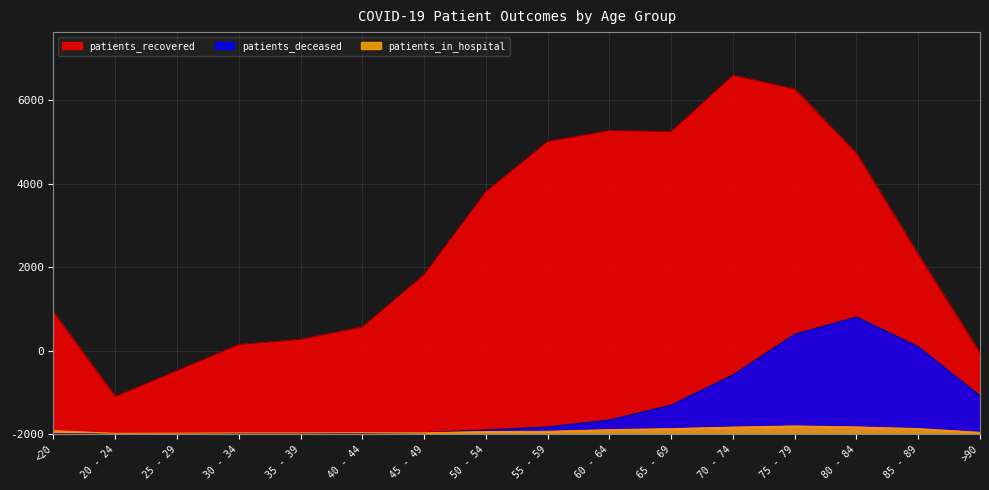

Which category has the lowest value in the patients_recovered series?

20 - 24